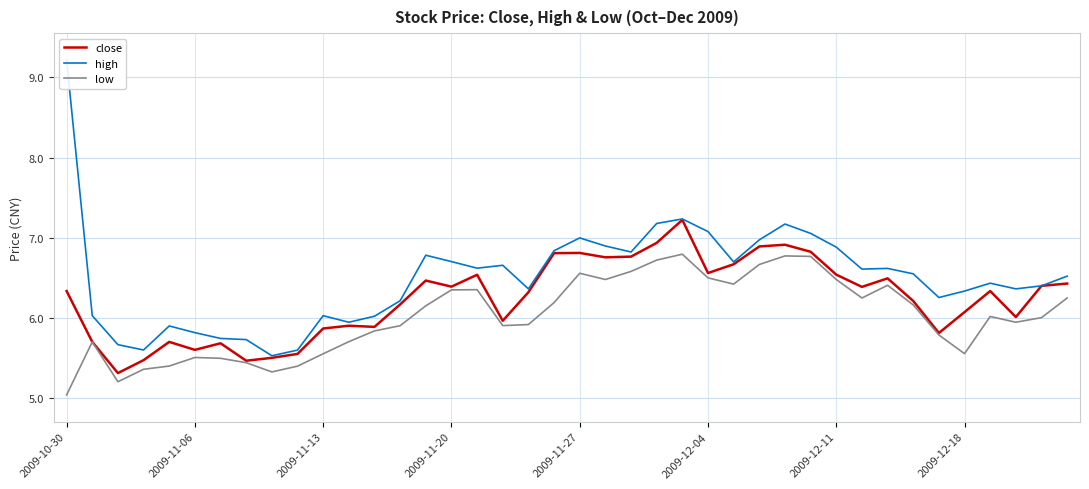

What is the maximum value for low?

6.8